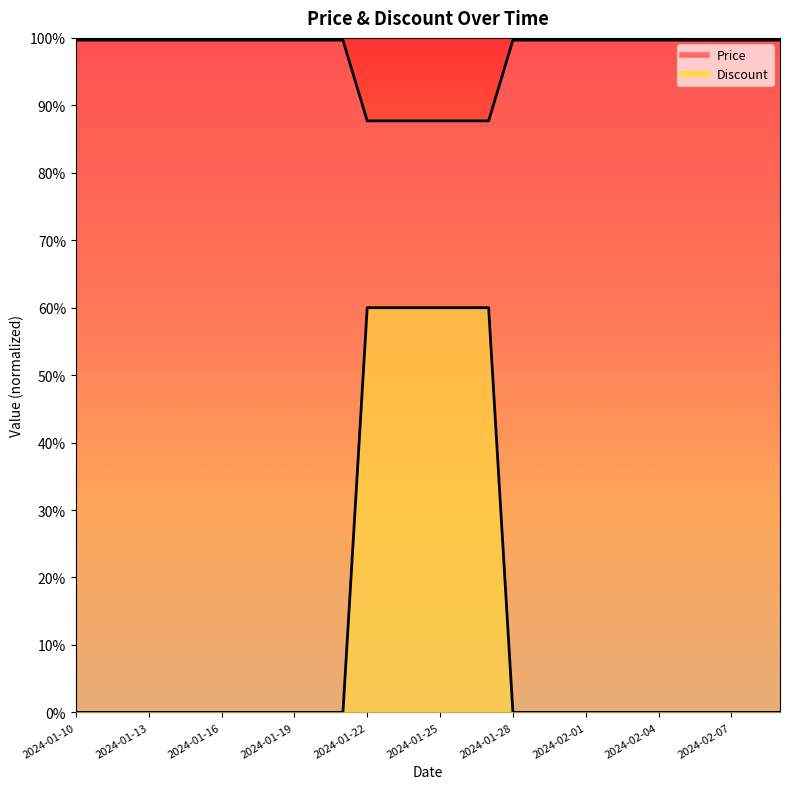

How many lines are shown in the chart?

2